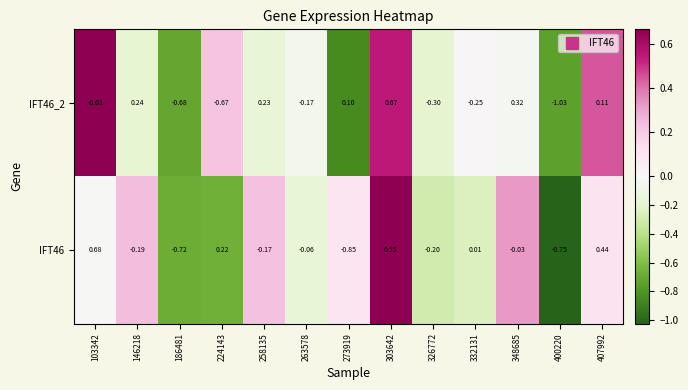

List the series in order of their peak value, highest first.

IFT46, IFT46_2